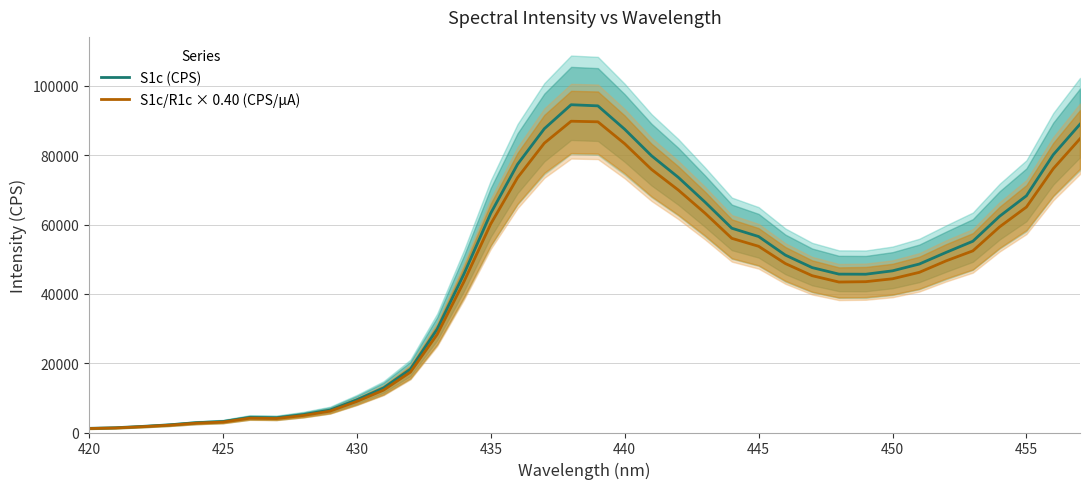

The value of S1c (CPS) at 445 is 56530.6. True or false?

True